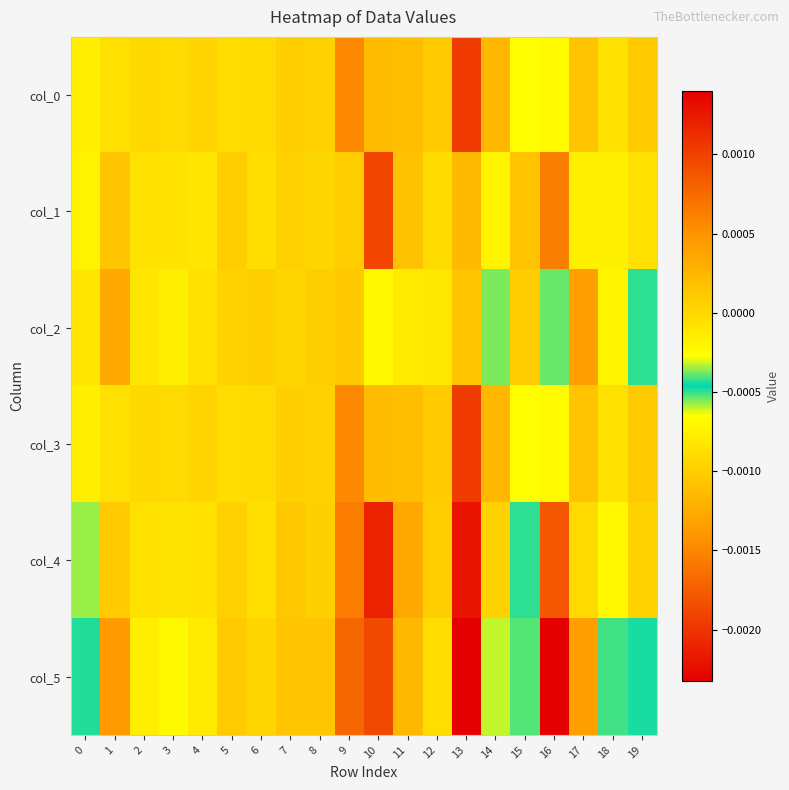

How many data points does each series have?

20